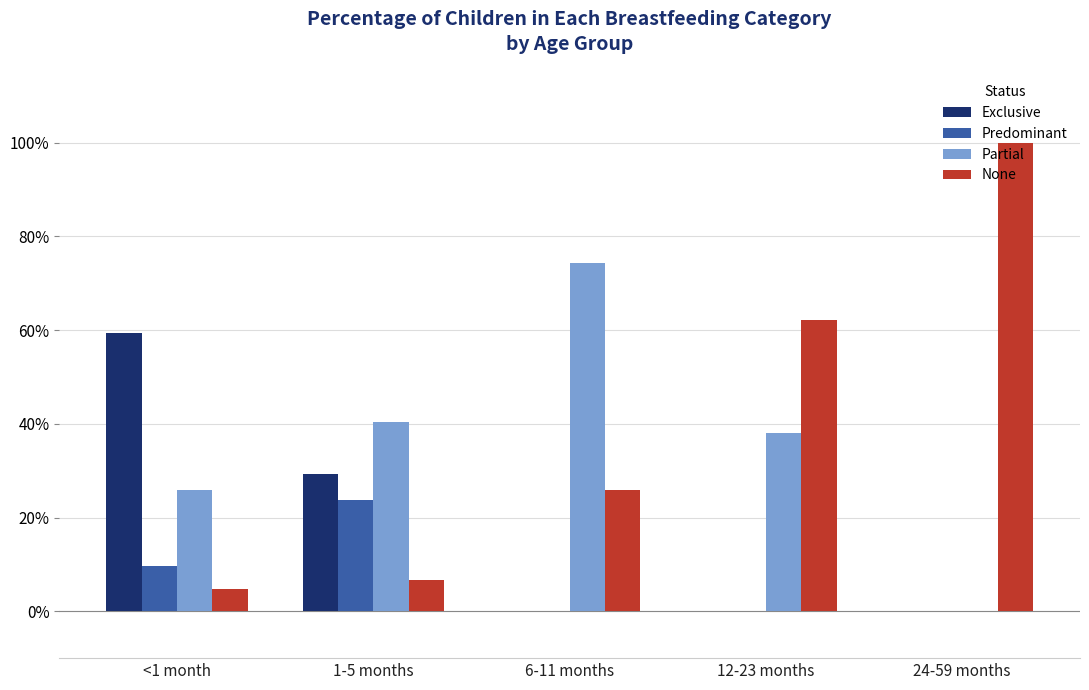

At which label does Partial reach its minimum?

24-59 months